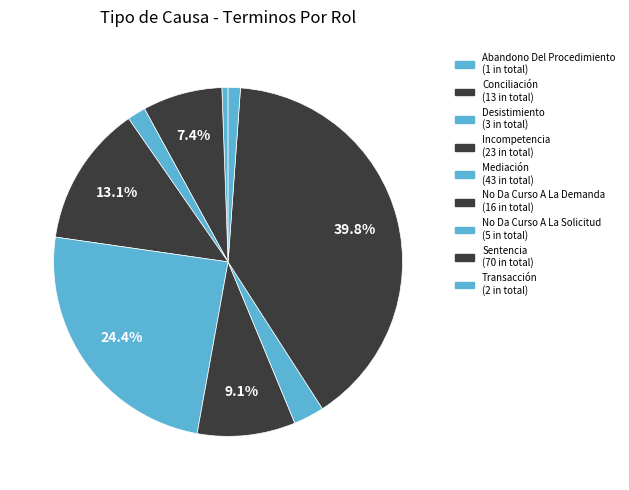

How many segments does this pie chart have?

9